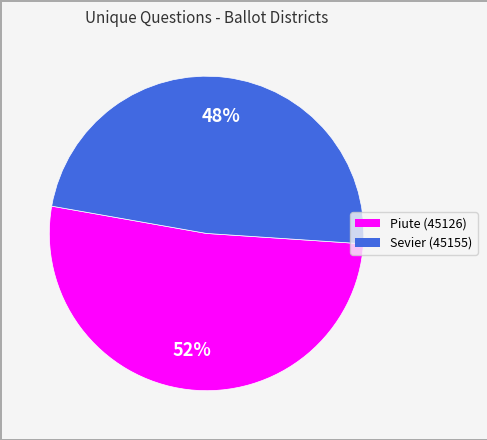

Which category accounts for the majority?

Piute (45126)